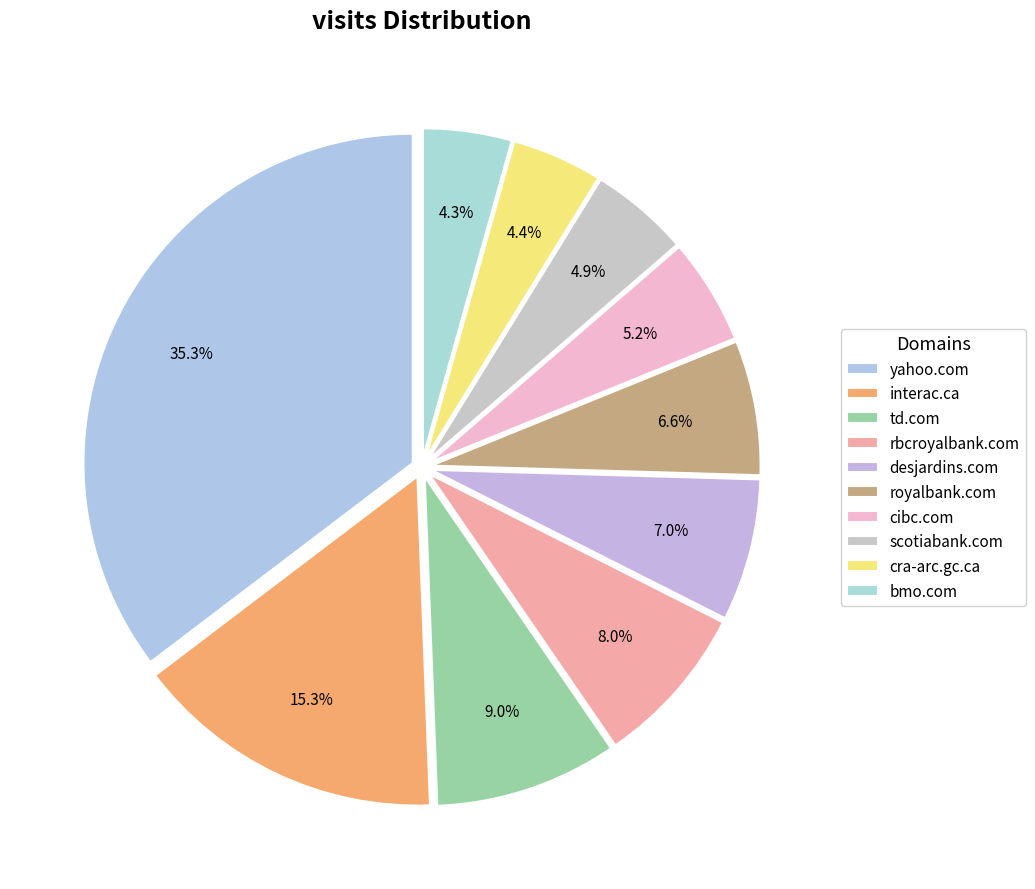

How many segments does this pie chart have?

10